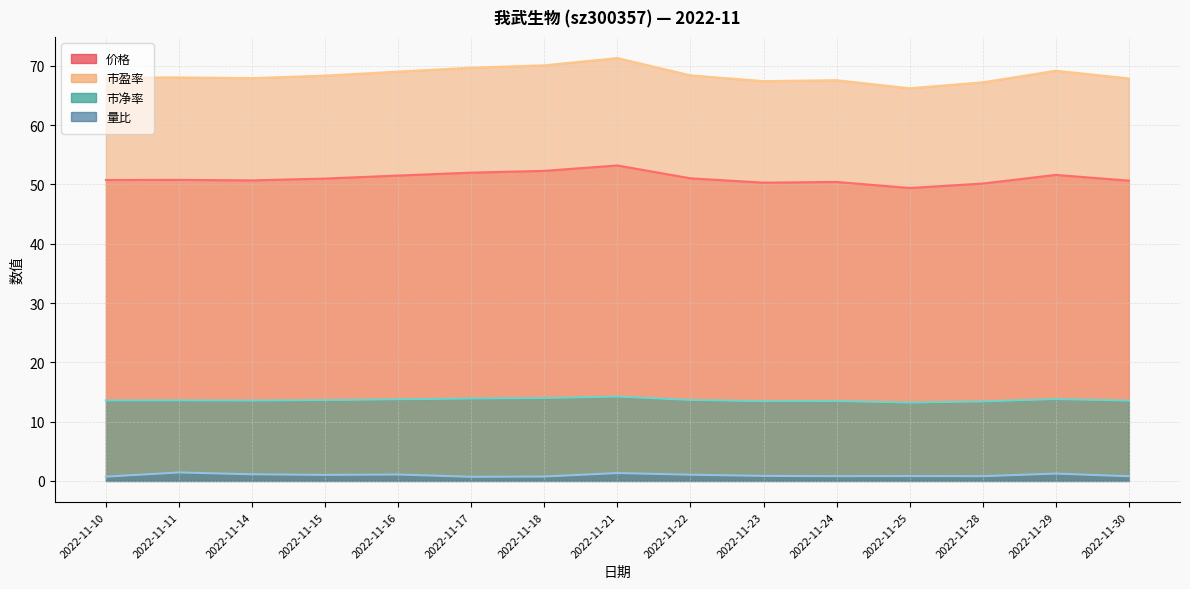

How many lines are shown in the chart?

4